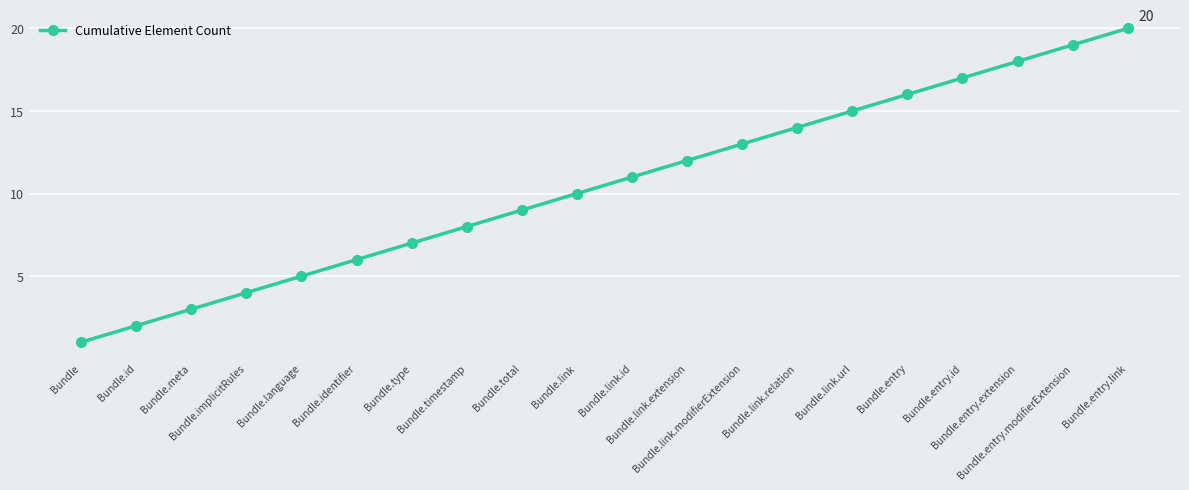

List the labels in order of value, smallest first.

Bundle, Bundle.id, Bundle.meta, Bundle.implicitRules, Bundle.language, Bundle.identifier, Bundle.type, Bundle.timestamp, Bundle.total, Bundle.link, Bundle.link.id, Bundle.link.extension, Bundle.link.modifierExtension, Bundle.link.relation, Bundle.link.url, Bundle.entry, Bundle.entry.id, Bundle.entry.extension, Bundle.entry.modifierExtension, Bundle.entry.link